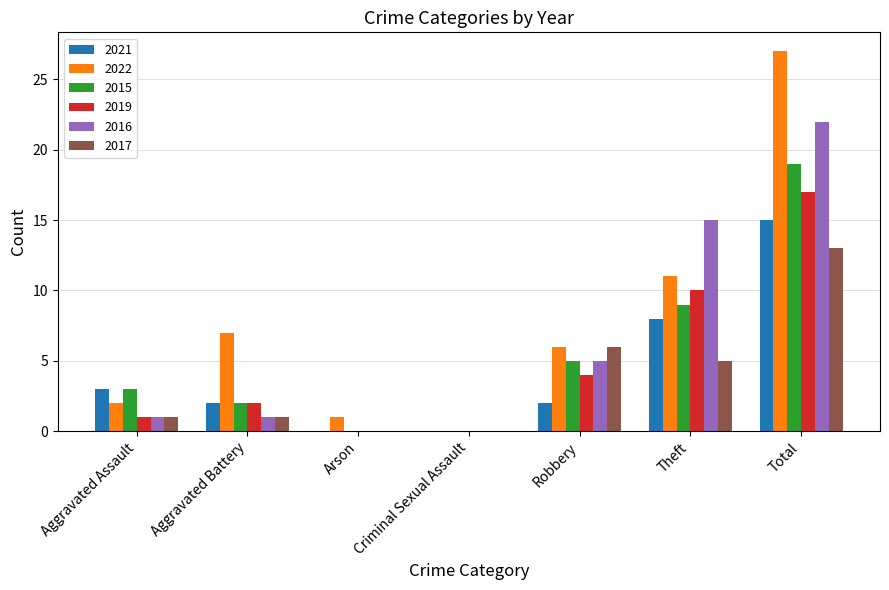

What is the total value across all series at Arson?

1